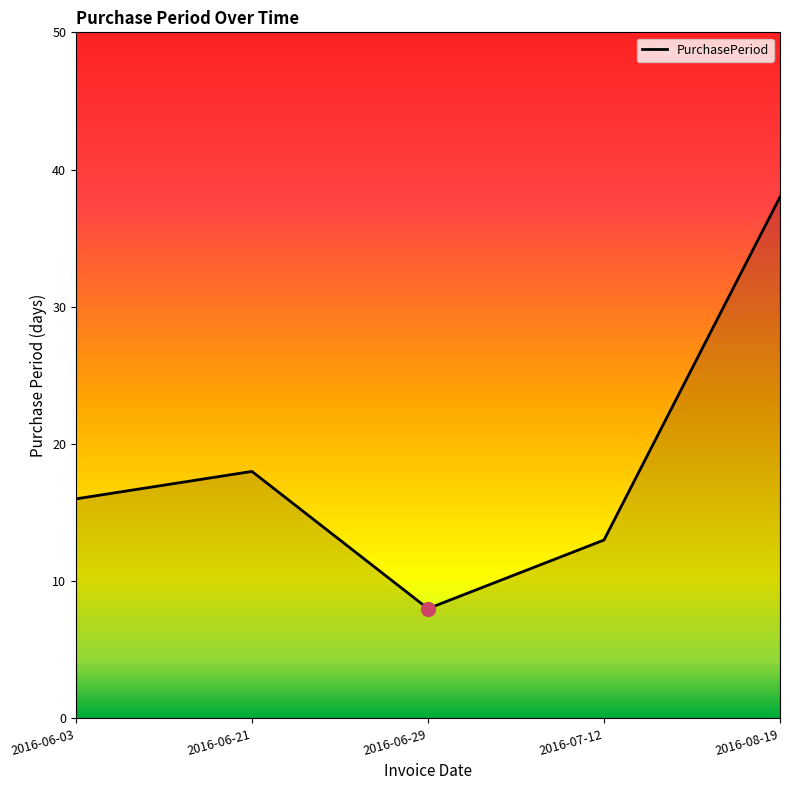

At which category does the chart reach its minimum across all series?

2016-06-29